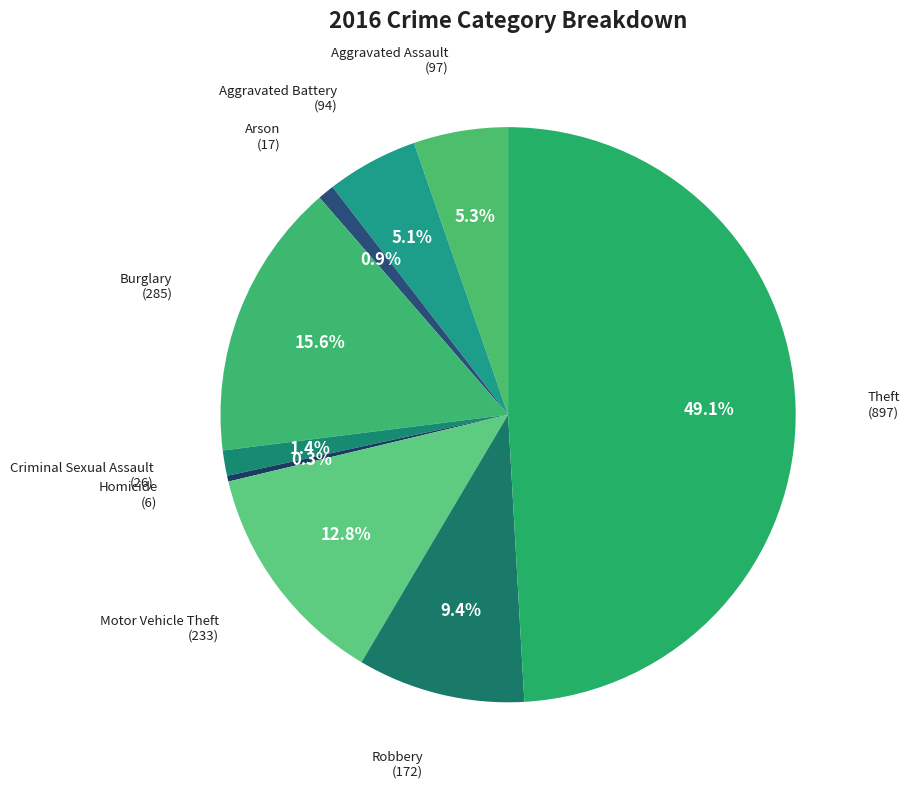

How many segments does this pie chart have?

9